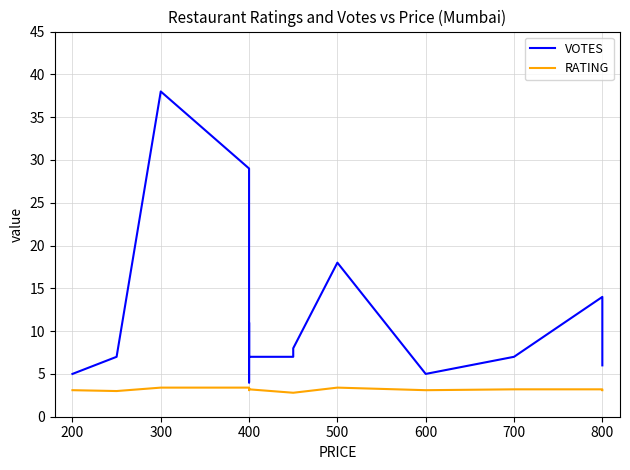

At how many categories does at least one series exceed 29?

1